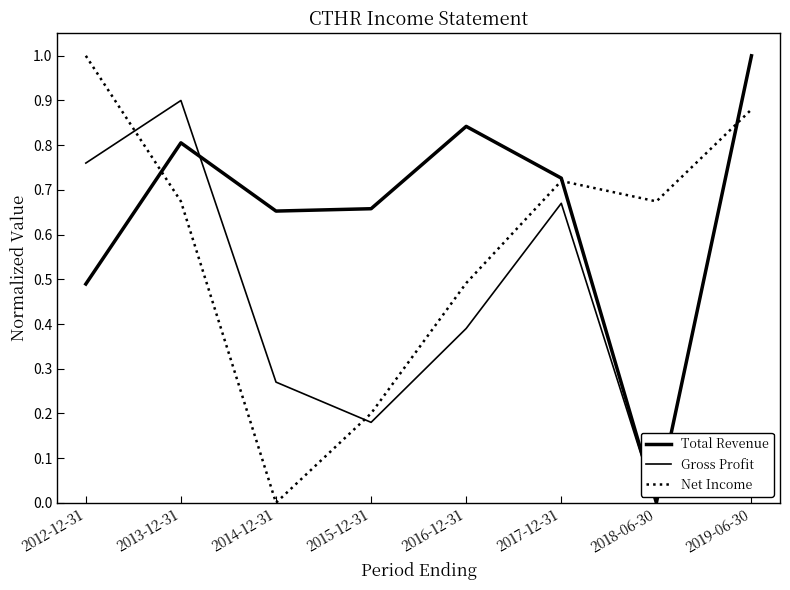

How many distinct data groups are displayed?

3